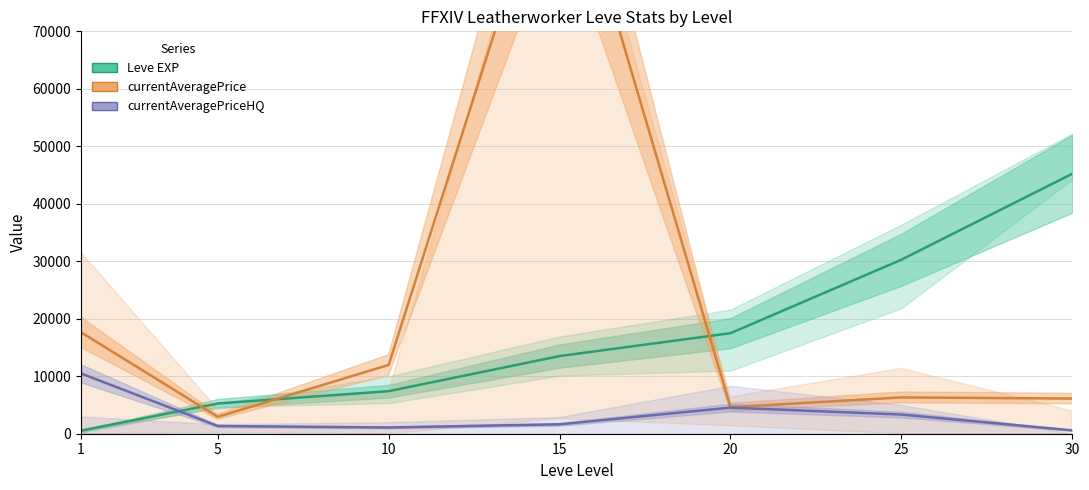

Reading right to left, what are all the values shown in this chart?

Leve EXP: 30=45228.3	25=30270.0	20=17486.7	15=13510.0	10=7400.0	5=5261.7	1=520.0
currentAveragePrice: 30=6117.8	25=6315.4	20=4618.9	15=105408.5	10=11963.4	5=2940.8	1=17636.7
currentAveragePriceHQ: 30=580.0	25=3333.2	20=4541.5	15=1636.1	10=1084.0	5=1339.4	1=10483.3